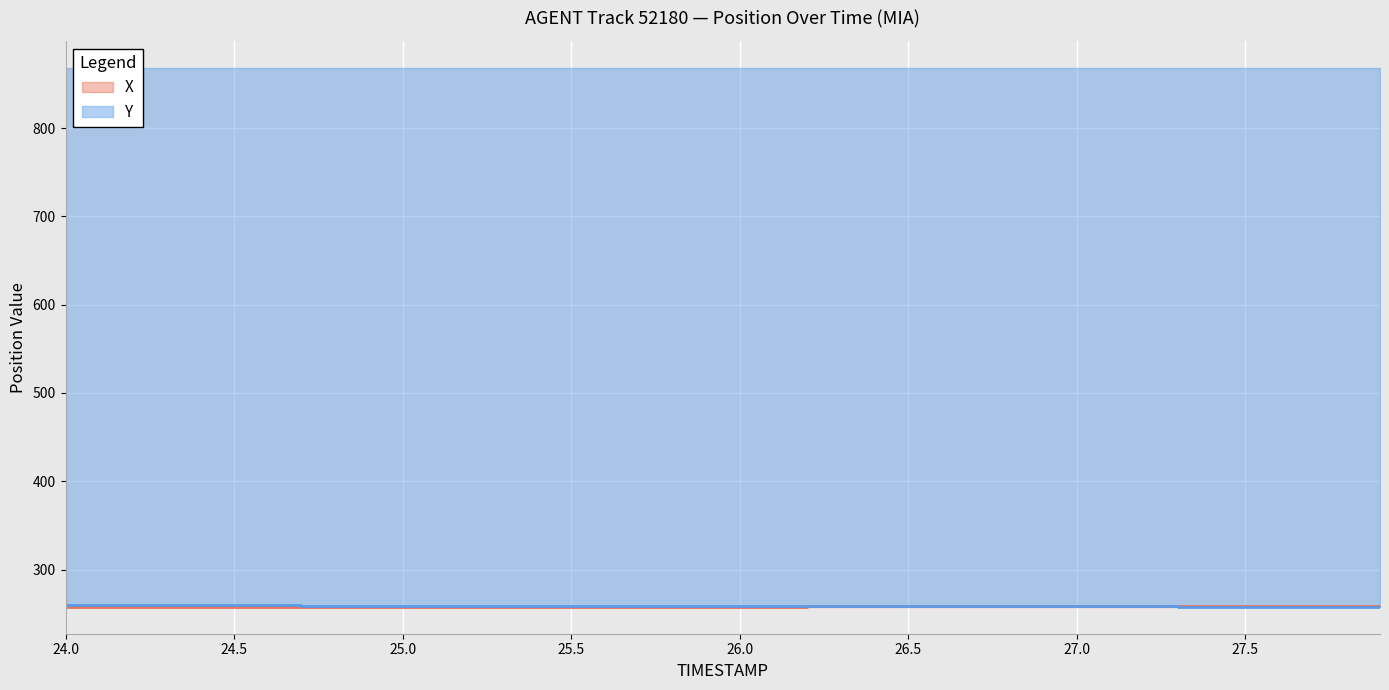

Reading left to right, transcribe all the data shown in this chart.

X: 24.0=257.8	24.1=257.8	24.2=257.9	24.3=257.9	24.4=257.9	24.5=257.9	24.6=257.9	24.7=257.9	24.8=257.9	24.9=257.9	25.0=257.9	25.1=257.9	25.2=258.0	25.3=258.0	25.4=258.0	25.5=258.0	25.6=258.0	25.7=258.0	25.8=258.1	25.9=258.1	26.0=258.1	26.1=258.1	26.2=258.2	26.3=258.2	26.4=258.2	26.5=258.2	26.6=258.3	26.7=258.3	26.8=258.3	26.9=258.4	27.0=258.4	27.1=258.5	27.2=258.5	27.3=258.5	27.4=258.6	27.5=258.6	27.6=258.6	27.7=258.7	27.8=258.7	27.9=258.8
Y: 24.0=259.5	24.1=259.5	24.2=259.5	24.3=259.4	24.4=259.4	24.5=259.3	24.6=259.3	24.7=259.3	24.8=259.2	24.9=259.2	25.0=259.2	25.1=259.1	25.2=259.1	25.3=259.0	25.4=259.0	25.5=258.9	25.6=258.9	25.7=258.9	25.8=258.8	25.9=258.8	26.0=258.7	26.1=258.7	26.2=258.6	26.3=258.6	26.4=258.5	26.5=258.5	26.6=258.4	26.7=258.4	26.8=258.4	26.9=258.3	27.0=258.3	27.1=258.2	27.2=258.2	27.3=258.1	27.4=258.1	27.5=258.0	27.6=258.0	27.7=257.9	27.8=257.9	27.9=257.8